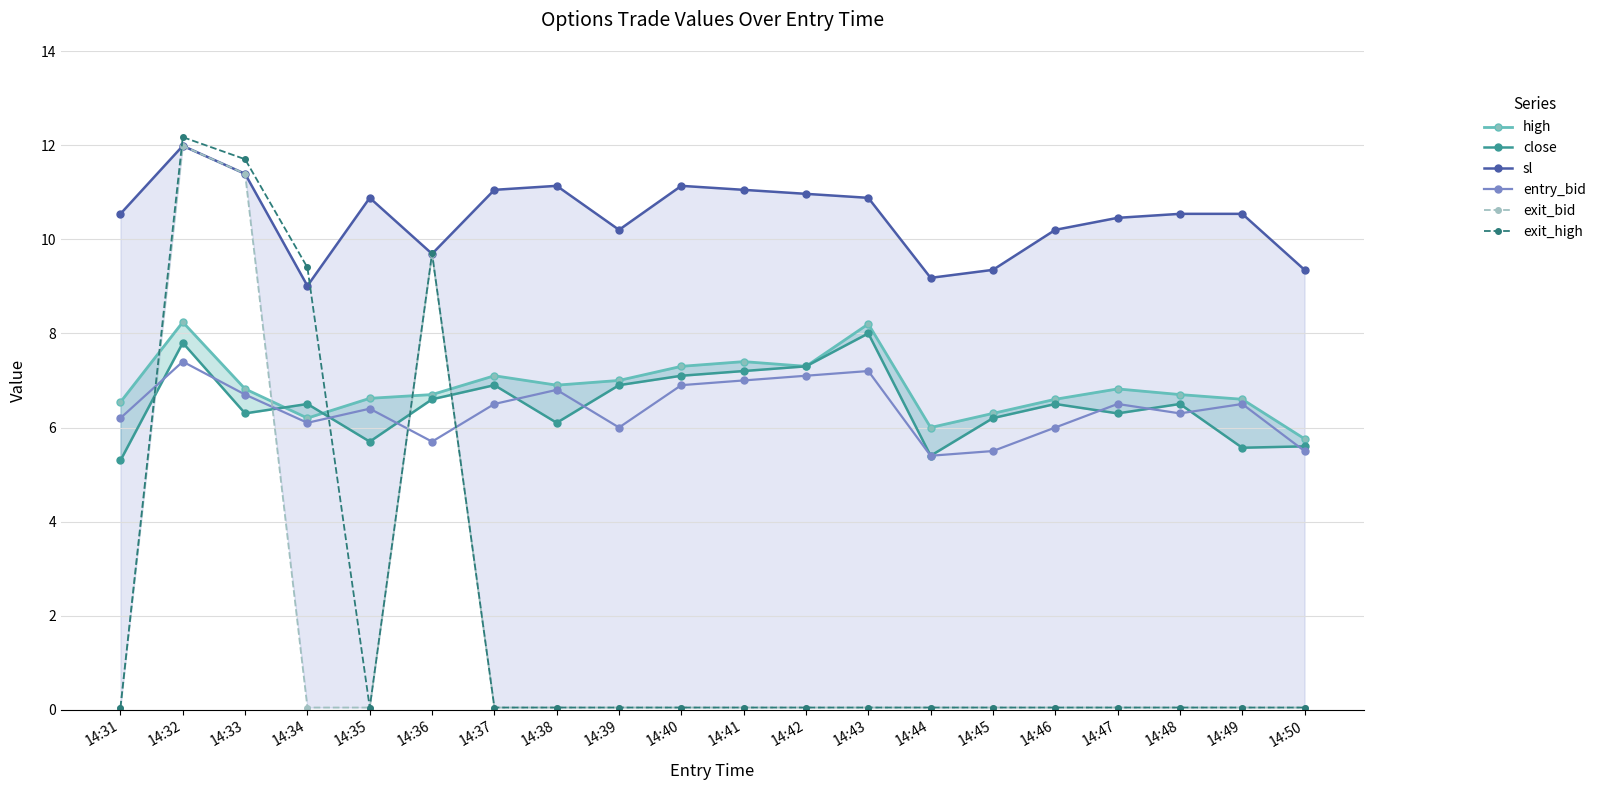

Does the chart have visible grid lines?

Yes